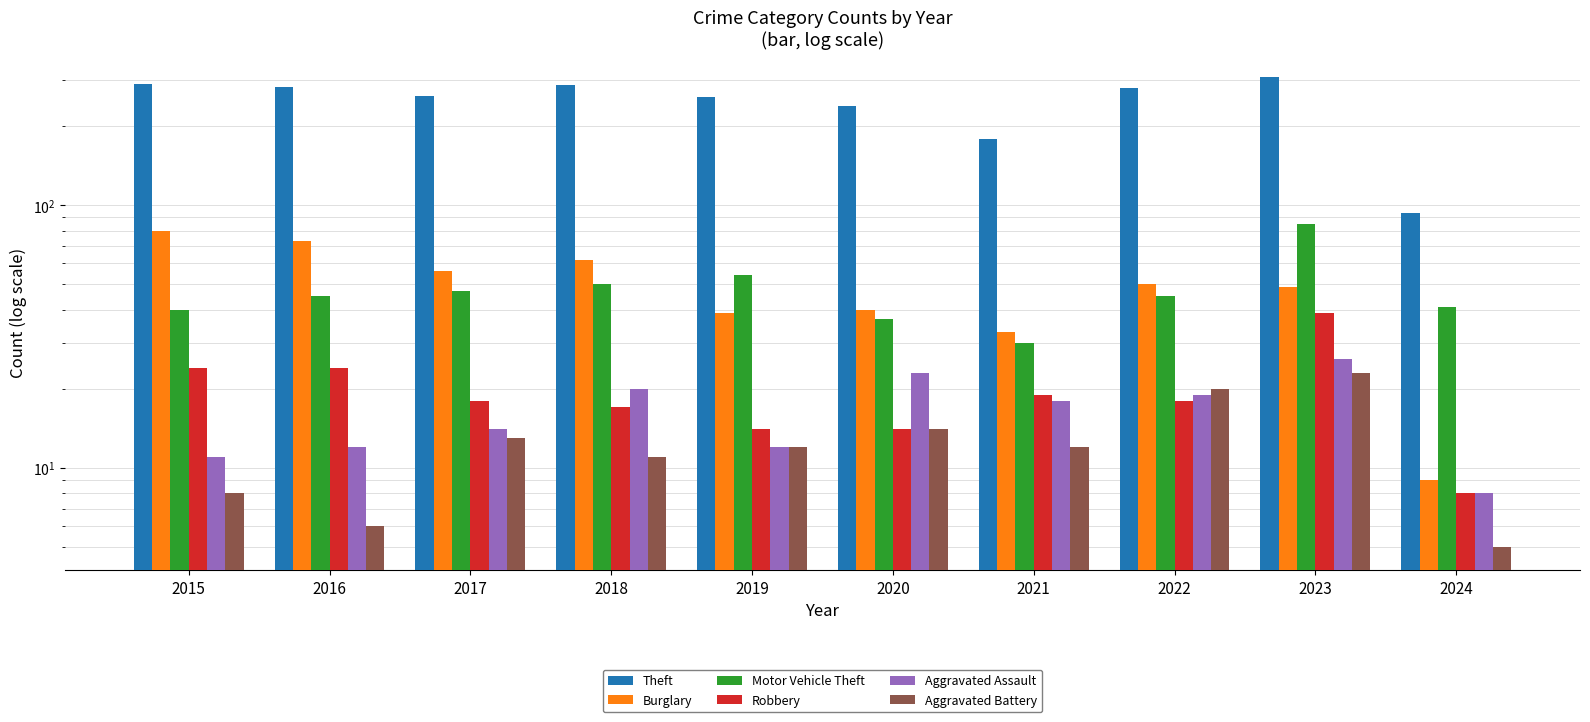

Rank the series at 2023 from highest to lowest value.

Theft, Motor Vehicle Theft, Burglary, Robbery, Aggravated Assault, Aggravated Battery